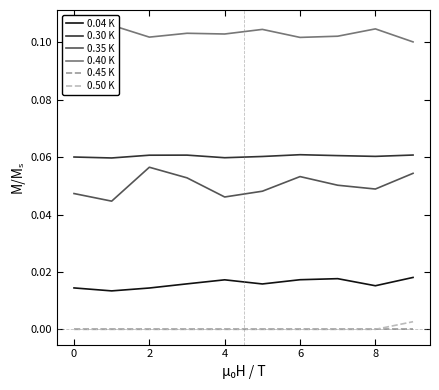

What are all the series names shown in the legend?

0.04 K, 0.30 K, 0.35 K, 0.40 K, 0.45 K, 0.50 K